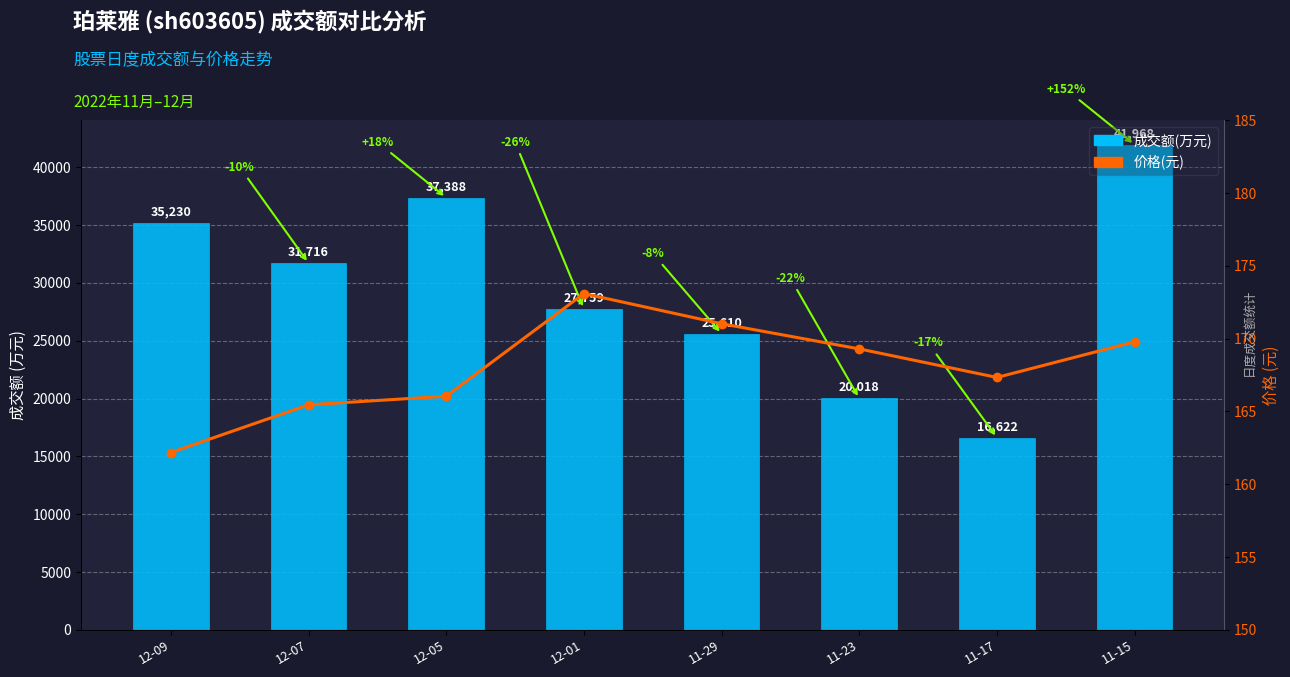

List the series in order of their overall mean, lowest first.

价格(元), 成交额(万元)